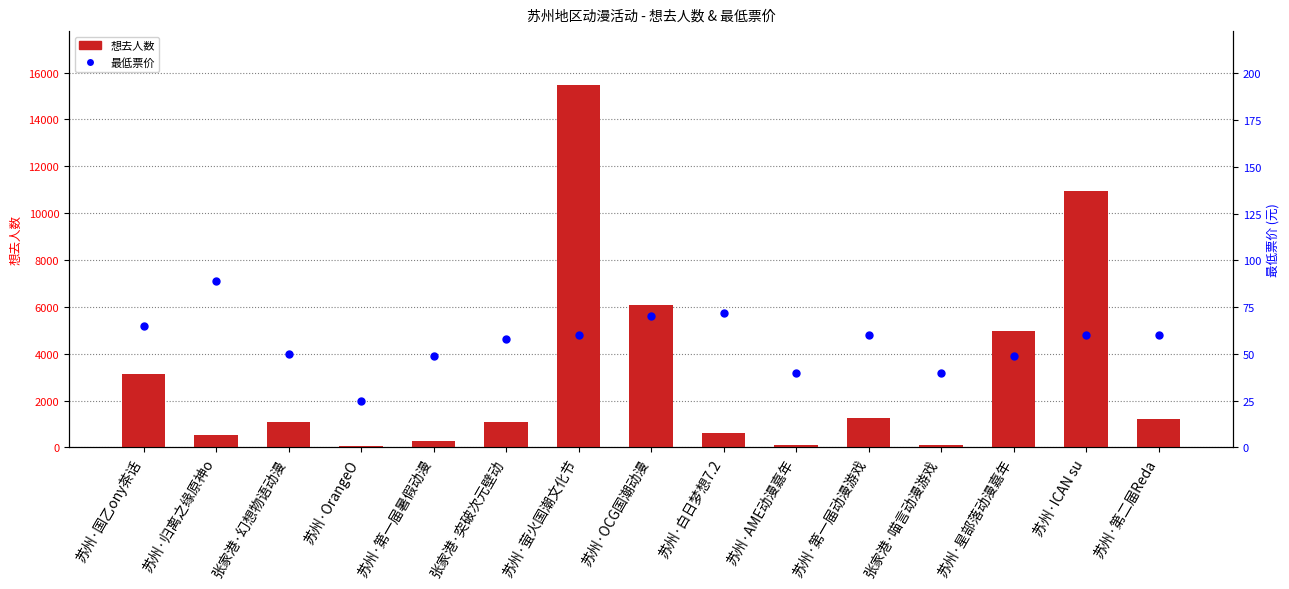

What is the total value across all series at 苏州·第二届Reda?

1284.0